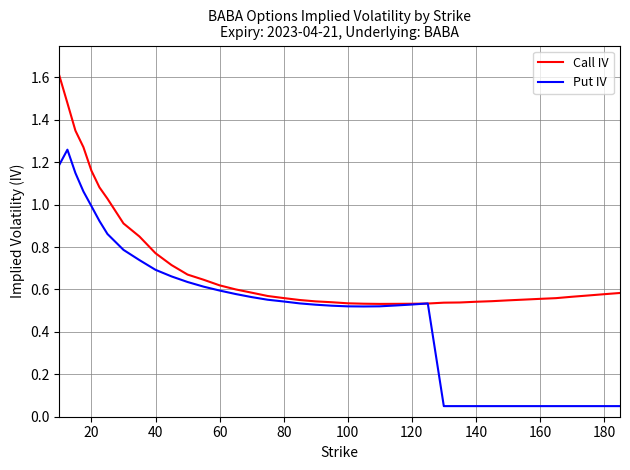

What is the greatest value displayed?

1.6